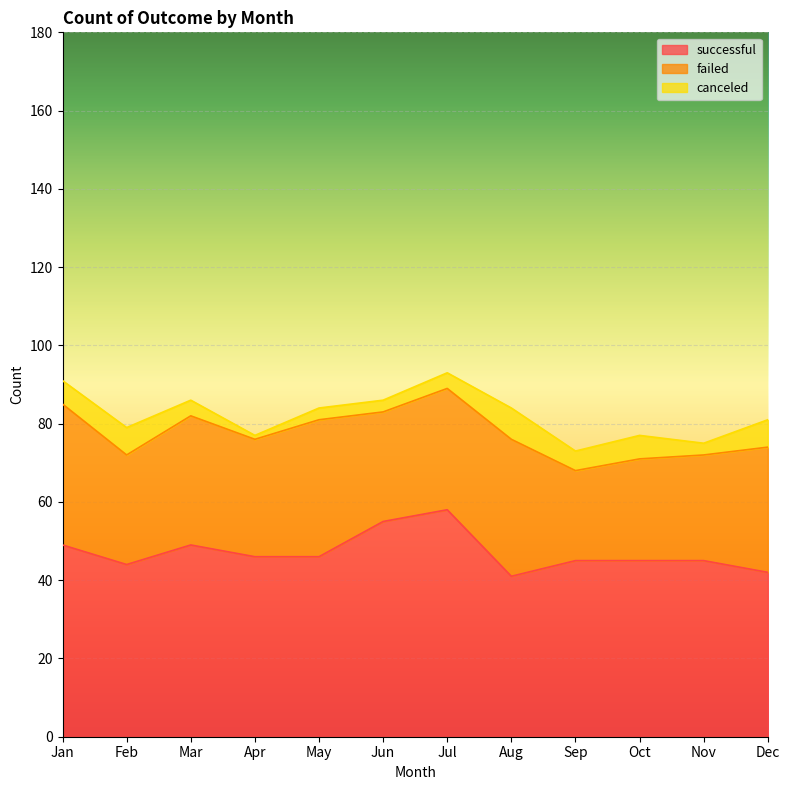

What is the total value across all series at Dec?

81